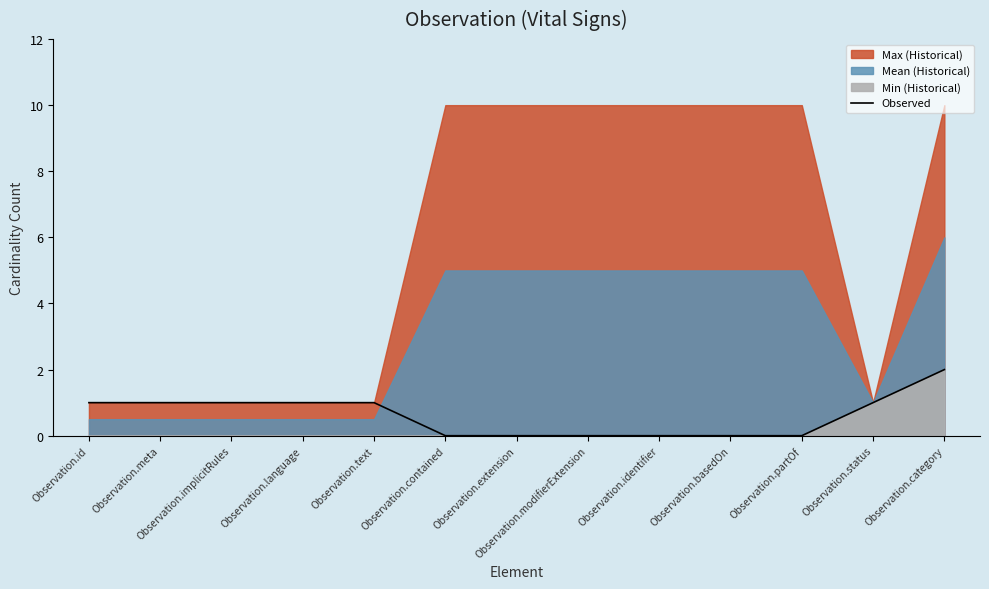

Which category has the lowest value across all series?

Observation.contained